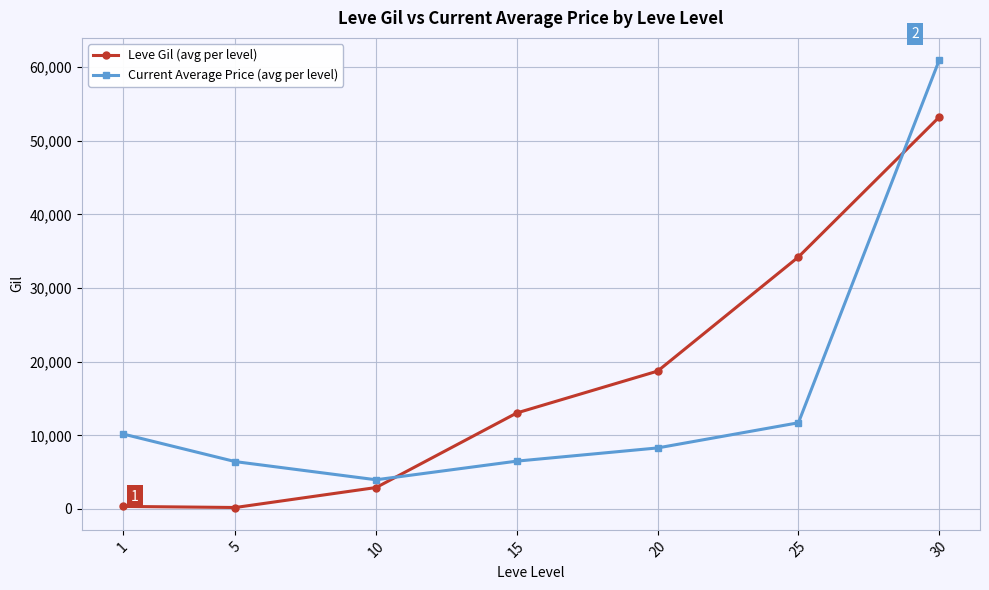

How many lines are shown in the chart?

2